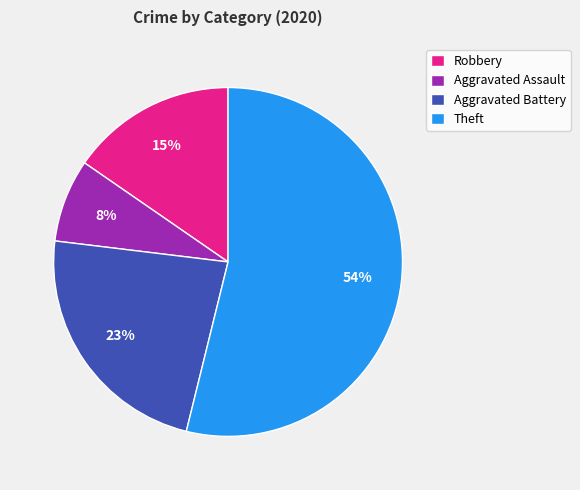

To the nearest percent, what portion does Theft represent?

54%